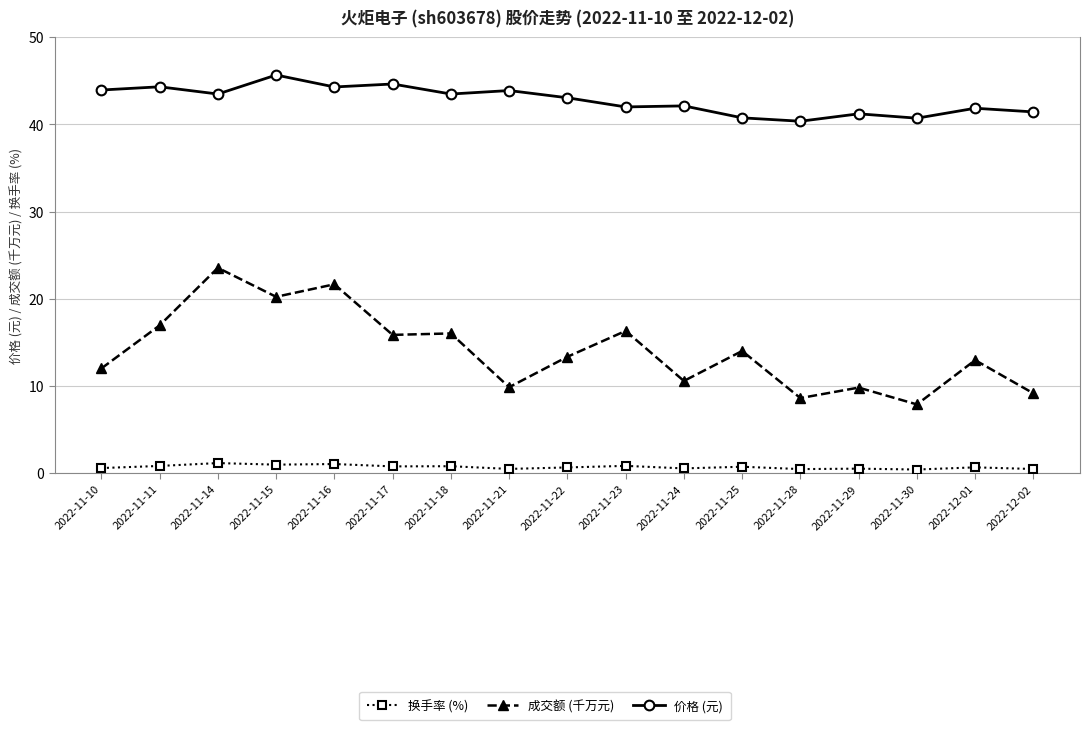

Rank the categories by 成交额 (千万元) value from lowest to highest.

2022-11-30, 2022-11-28, 2022-12-02, 2022-11-29, 2022-11-21, 2022-11-24, 2022-11-10, 2022-12-01, 2022-11-22, 2022-11-25, 2022-11-17, 2022-11-18, 2022-11-23, 2022-11-11, 2022-11-15, 2022-11-16, 2022-11-14